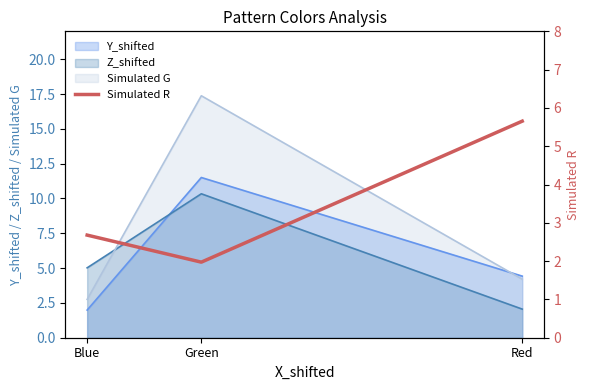

Where does the data first go above 2?

Blue